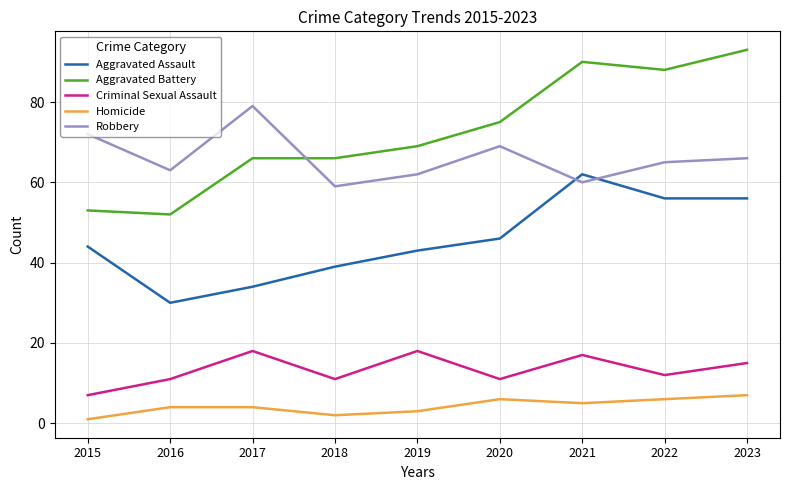

Is the value of Homicide at 2018 greater than the value of Robbery at 2017?

No